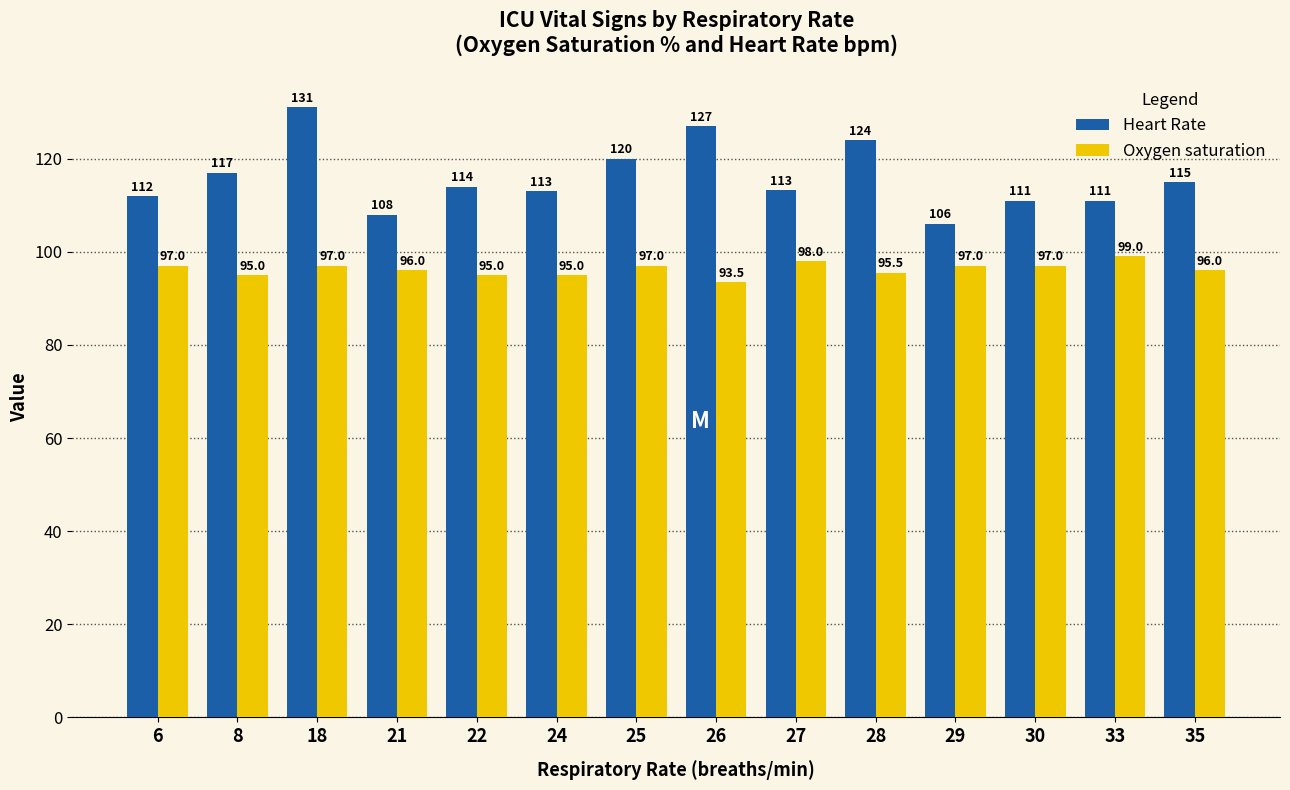

Reading left to right, what are all the values shown in this chart?

Heart Rate: 112.0	117.0	131.0	108.0	114.0	113.0	120.0	127.0	113.3	124.0	106.0	111.0	111.0	115.0
Oxygen saturation: 97.0	95.0	97.0	96.0	95.0	95.0	97.0	93.5	98.0	95.5	97.0	97.0	99.0	96.0